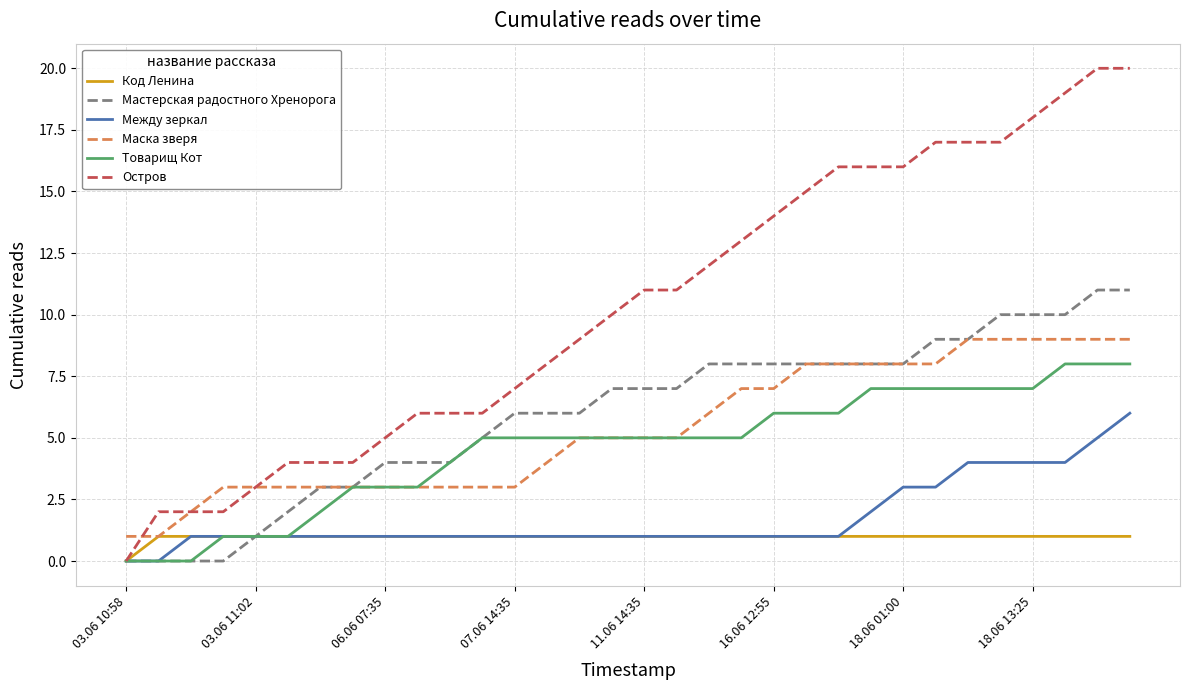

List the series in order of their peak value, highest first.

Остров, Мастерская радостного Хренорога, Маска зверя, Товарищ Кот, Между зеркал, Код Ленина